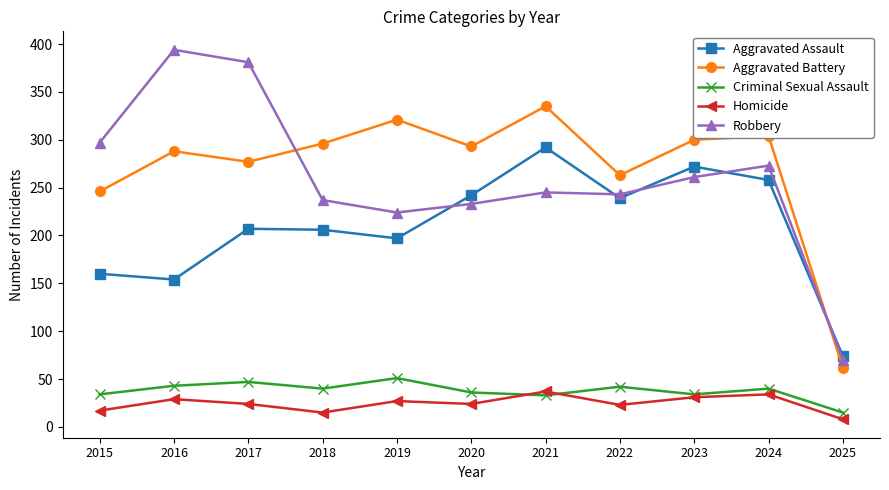

Is it true that Aggravated Battery equals 70 at 2018?

False